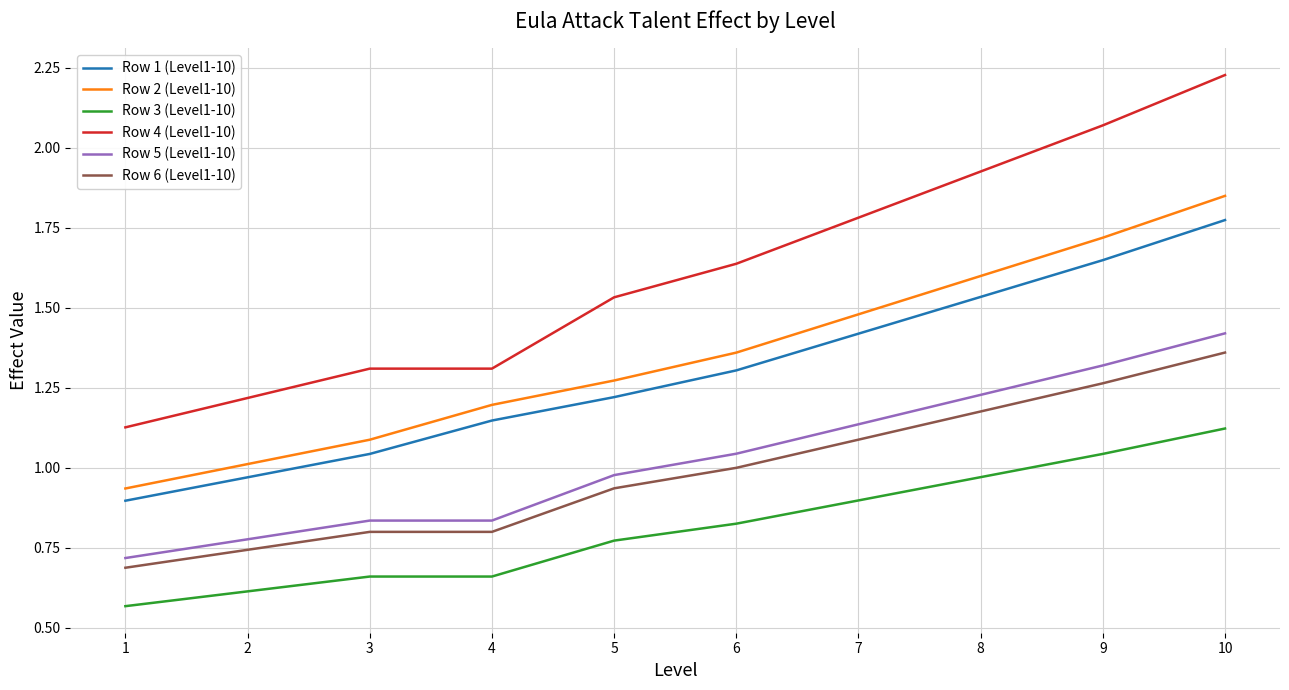

Which series has the largest range (max minus min)?

Row 4 (Level1-10)